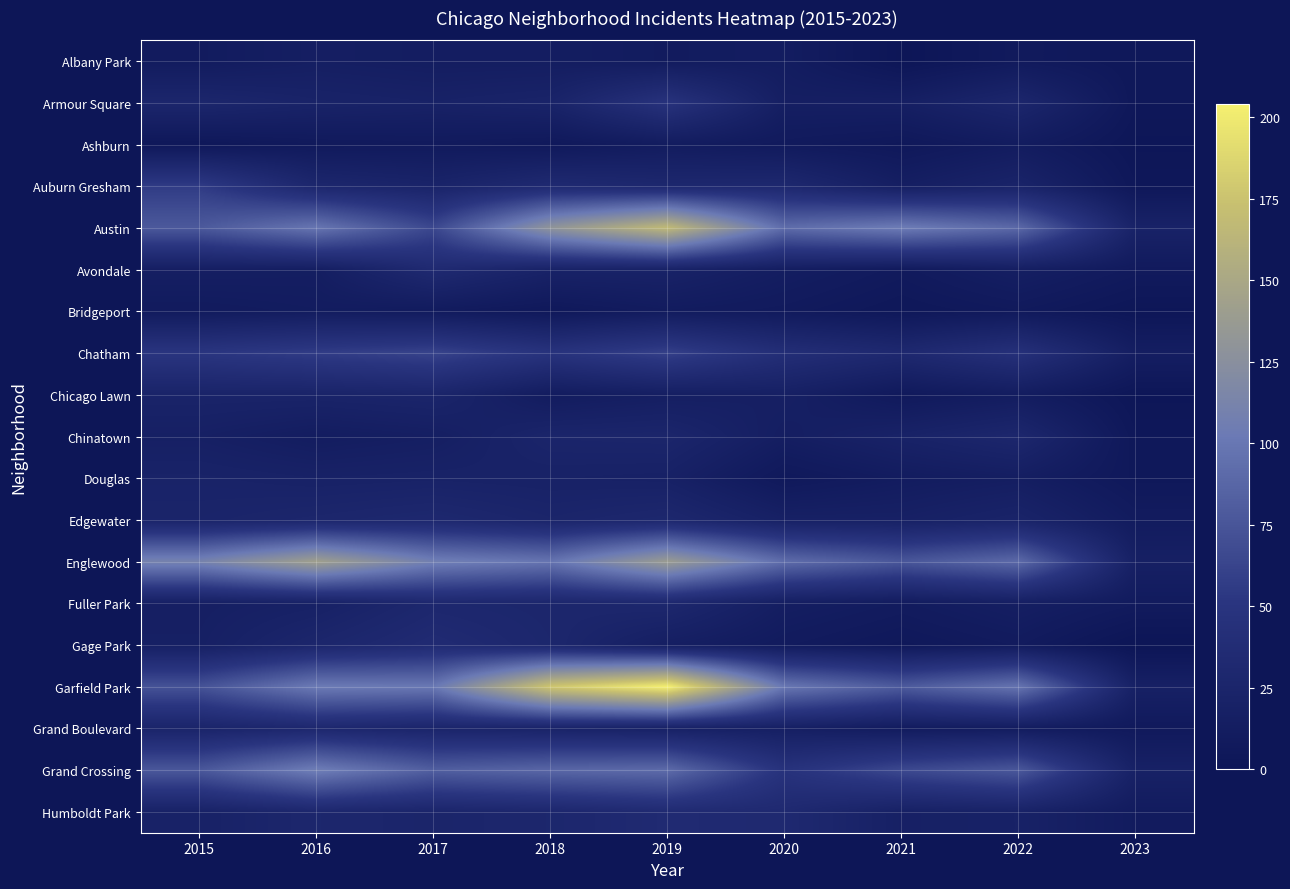

Reading left to right, list all the values displayed in this chart.

Albany Park: 2015=10	2016=15	2017=13	2018=13	2019=10	2020=12	2021=1	2022=8	2023=4
Armour Square: 2015=27	2016=22	2017=20	2018=23	2019=47	2020=15	2021=16	2022=27	2023=4
Ashburn: 2015=4	2016=7	2017=8	2018=6	2019=11	2020=8	2021=5	2022=11	2023=2
Auburn Gresham: 2015=56	2016=28	2017=23	2018=33	2019=29	2020=30	2021=15	2022=23	2023=4
Austin: 2015=78	2016=99	2017=65	2018=130	2019=167	2020=92	2021=104	2022=89	2023=21
Avondale: 2015=15	2016=14	2017=33	2018=21	2019=21	2020=13	2021=8	2022=15	2023=8
Bridgeport: 2015=9	2016=11	2017=9	2018=5	2019=10	2020=8	2021=4	2022=7	2023=2
Chatham: 2015=51	2016=57	2017=62	2018=48	2019=60	2020=40	2021=31	2022=44	2023=14
Chicago Lawn: 2015=23	2016=23	2017=25	2018=11	2019=15	2020=17	2021=7	2022=12	2023=2
Chinatown: 2015=17	2016=12	2017=15	2018=25	2019=26	2020=14	2021=21	2022=28	2023=4
Douglas: 2015=22	2016=20	2017=21	2018=20	2019=19	2020=6	2021=11	2022=14	2023=5
Edgewater: 2015=24	2016=27	2017=30	2018=25	2019=29	2020=18	2021=18	2022=23	2023=10
Englewood: 2015=111	2016=142	2017=107	2018=98	2019=138	2020=92	2021=76	2022=90	2023=17
Fuller Park: 2015=16	2016=19	2017=29	2018=27	2019=29	2020=14	2021=10	2022=15	2023=9
Gage Park: 2015=17	2016=27	2017=35	2018=28	2019=15	2020=9	2021=5	2022=9	2023=0
Garfield Park: 2015=73	2016=103	2017=101	2018=178	2019=204	2020=100	2021=79	2022=98	2023=18
Grand Boulevard: 2015=24	2016=29	2017=25	2018=22	2019=19	2020=16	2021=10	2022=11	2023=7
Grand Crossing: 2015=77	2016=106	2017=82	2018=88	2019=91	2020=47	2021=66	2022=77	2023=19
Humboldt Park: 2015=20	2016=28	2017=25	2018=28	2019=34	2020=32	2021=18	2022=20	2023=10